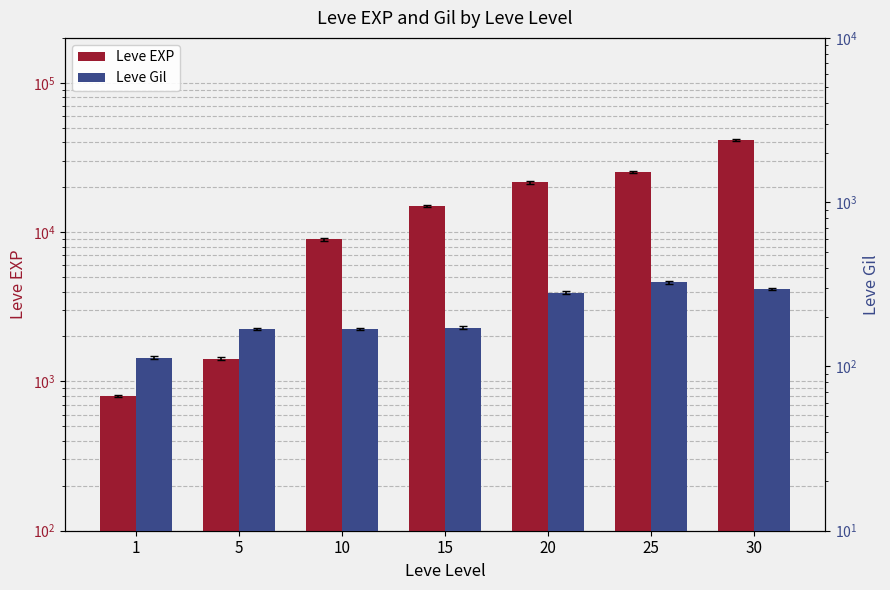

Which series has the largest total across all categories?

Leve EXP